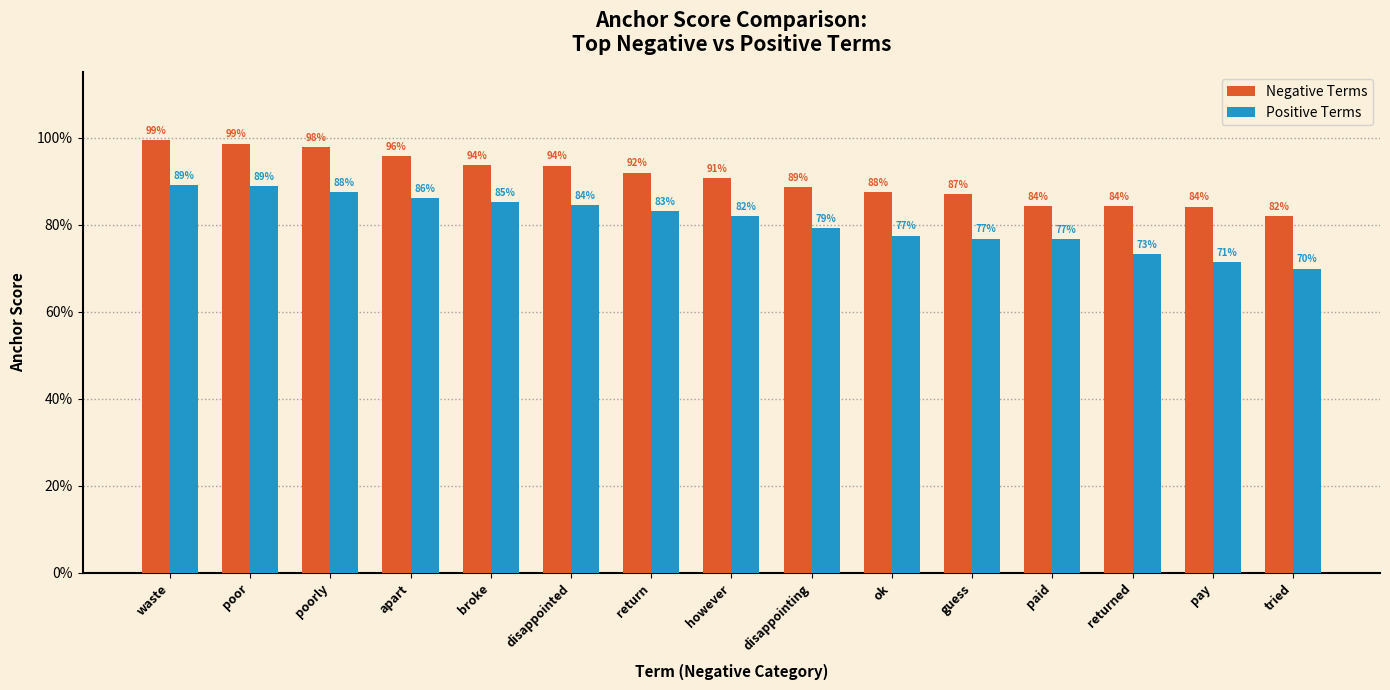

What are all the series names shown in the legend?

Negative Terms, Positive Terms